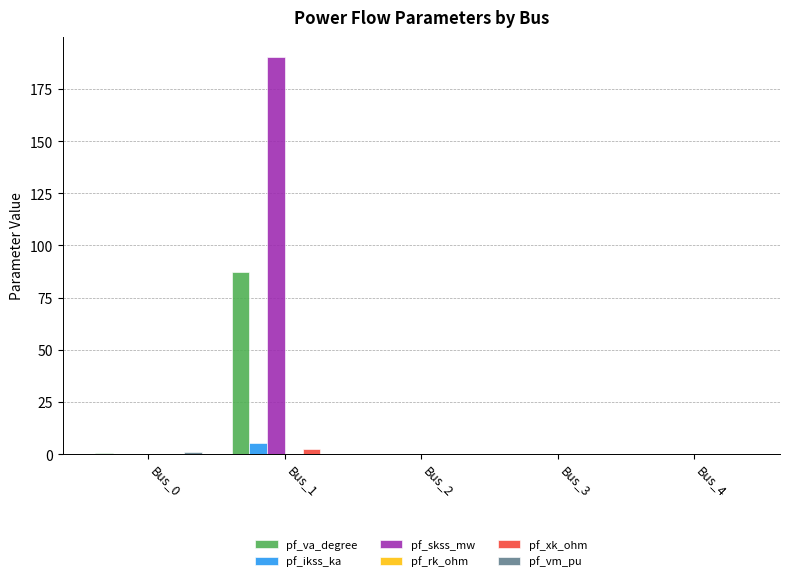

Which series has the largest total across all categories?

pf_skss_mw